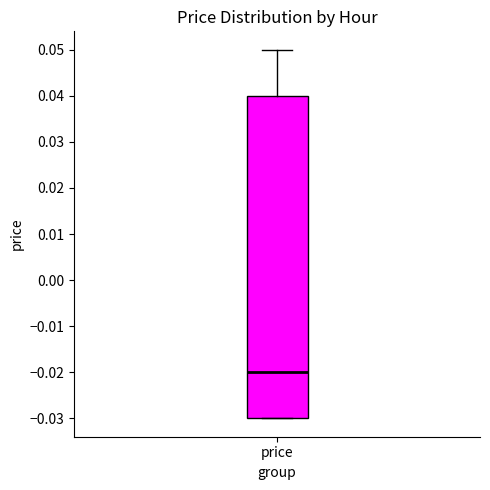

Transcribe this box plot: give where the median line is, the range the box spans, and where the two whiskers end, as read against the y-axis. The values are not printed on the chart, so give them approximately, as read against the axis.

median -0.02, box -0.03 to 0.04, whiskers -0.03 to 0.05